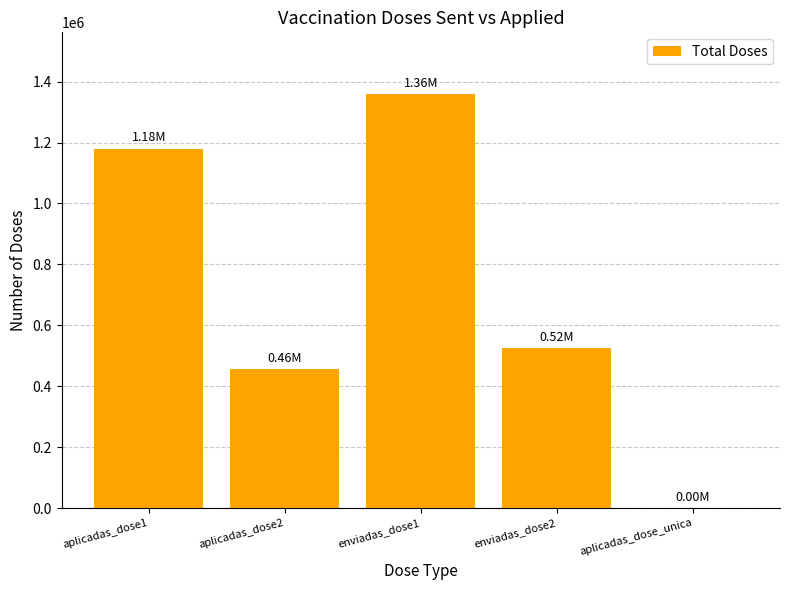

Reading left to right, extract all data points from this chart.

1180156	457168	1358005	524863	0